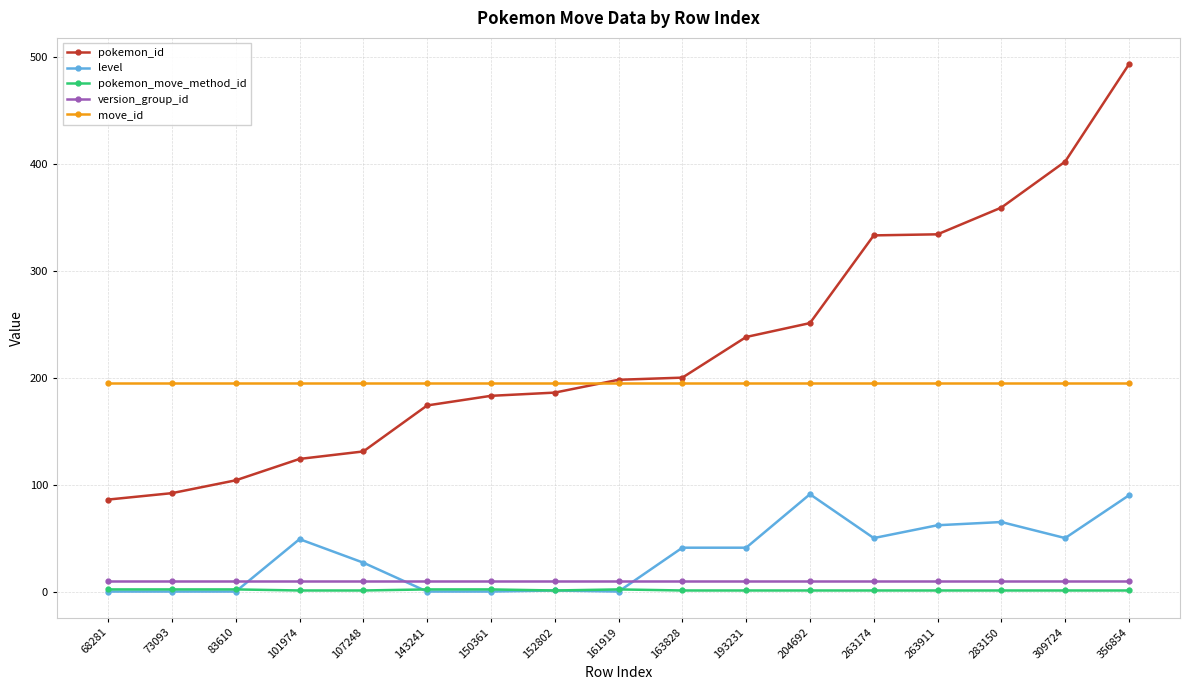

Which series has the largest total across all categories?

pokemon_id